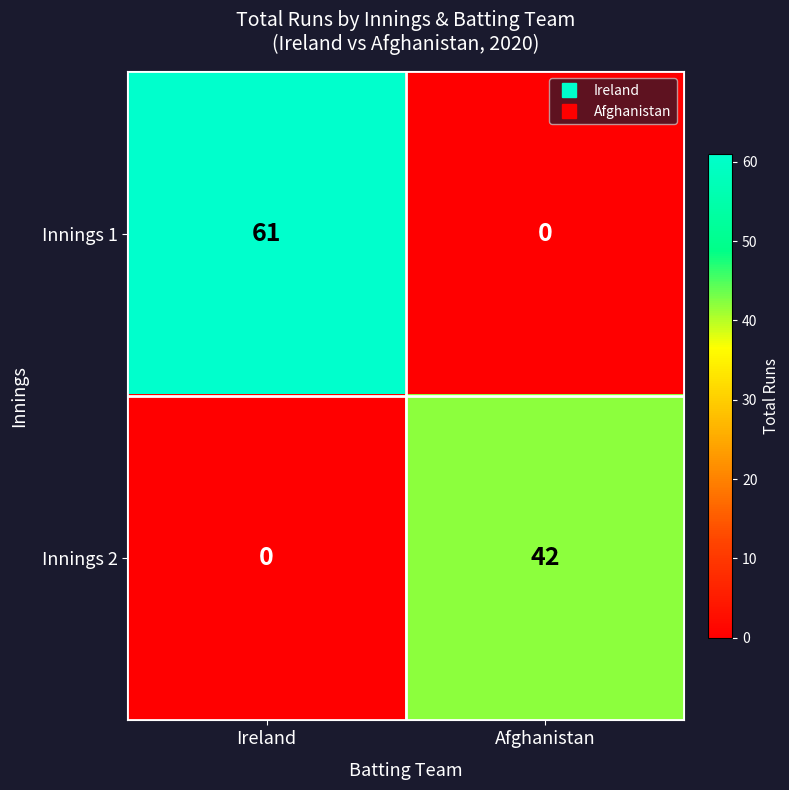

What is the sum of all Innings 2 values?

42